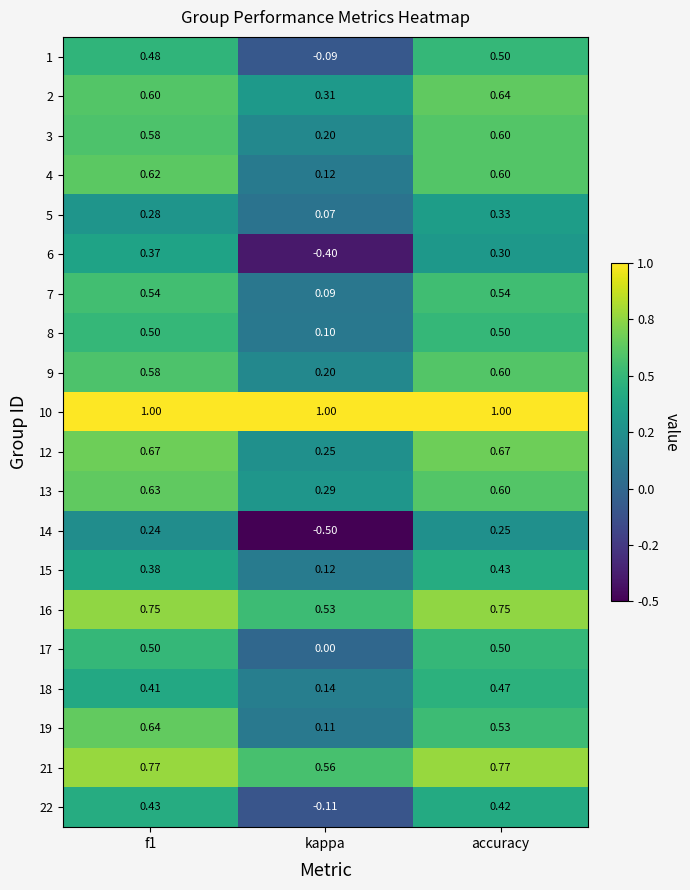

At which label is 5 closest to 0?

kappa